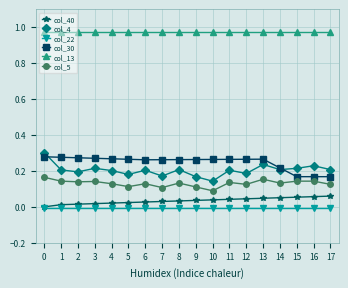

The value of col_30 at 13 is 0.4. True or false?

False